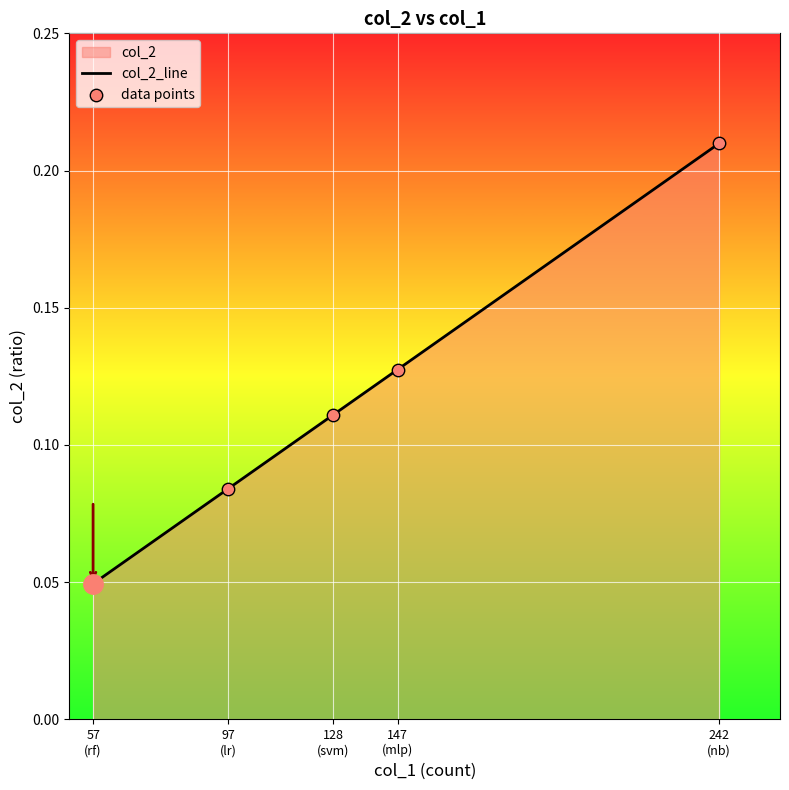

Which series has the largest total across all categories?

col_2_line